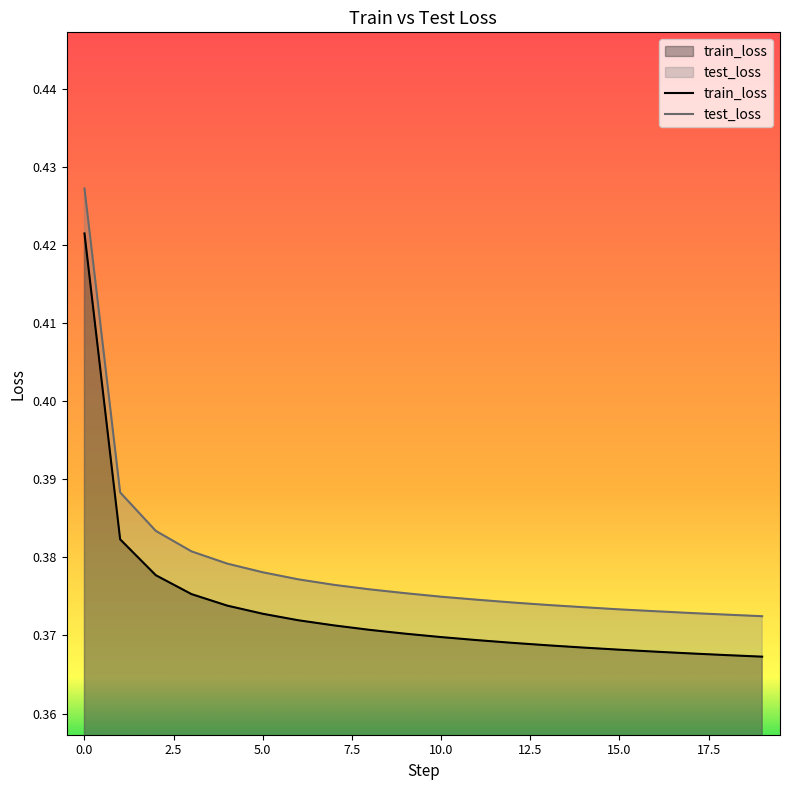

True or false: train_loss and test_loss intersect in this chart.

False